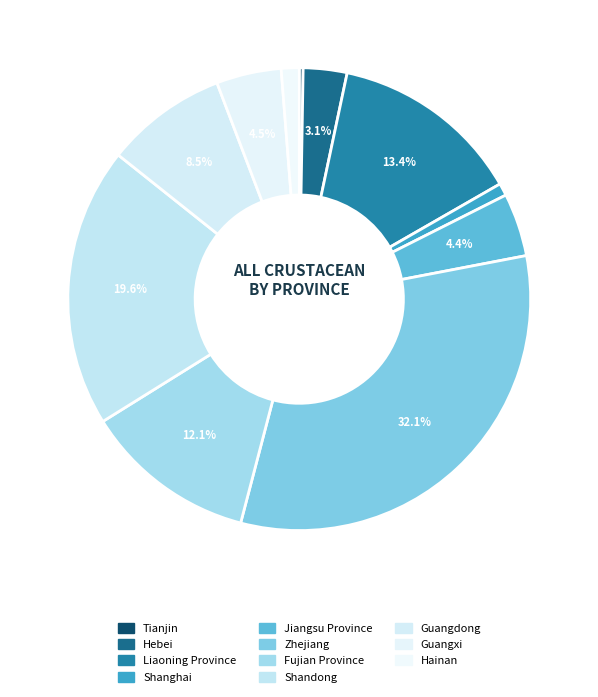

Count the number of slices in the pie.

11